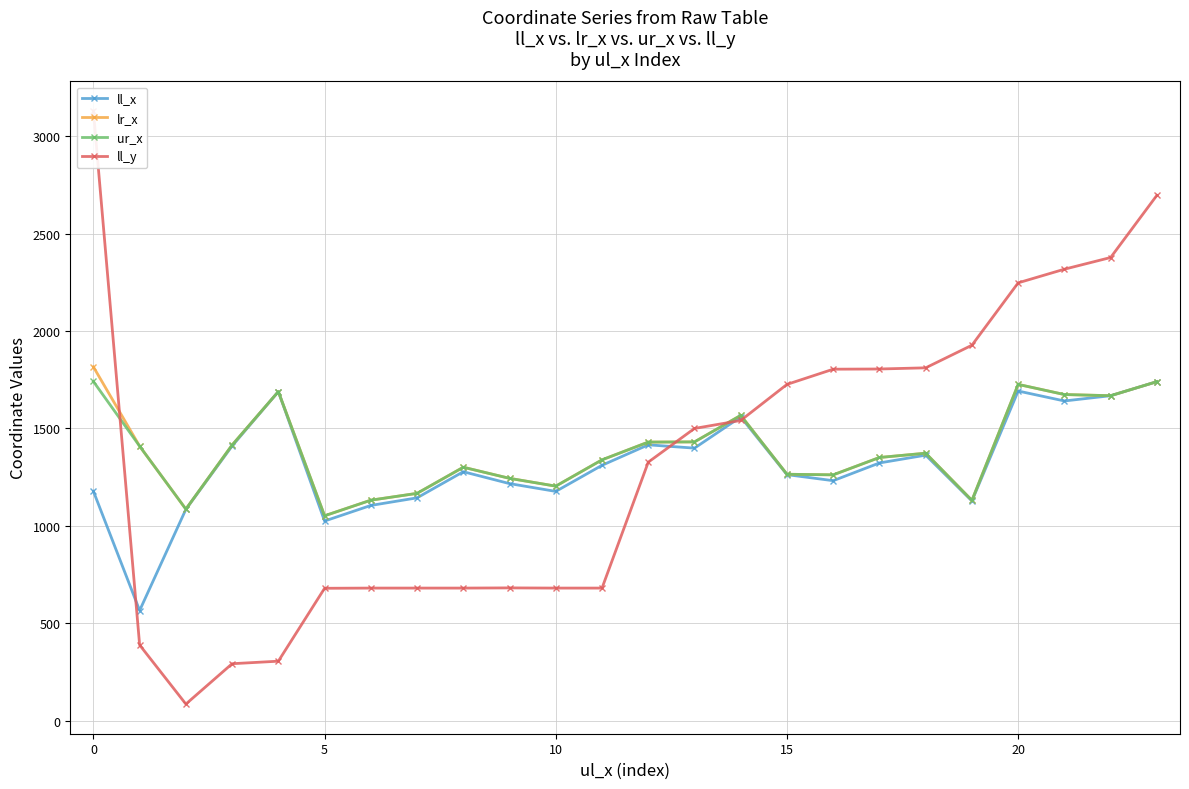

What value does the ll_y series have at 17?

1805